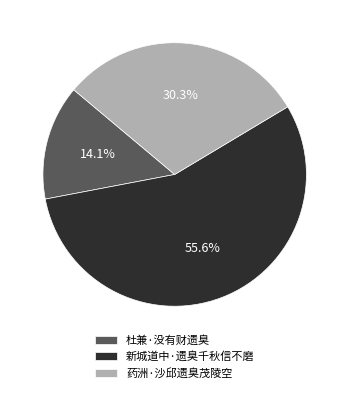

To the nearest percent, what portion does 药洲·沙邱遗臭茂陵空 represent?

30%